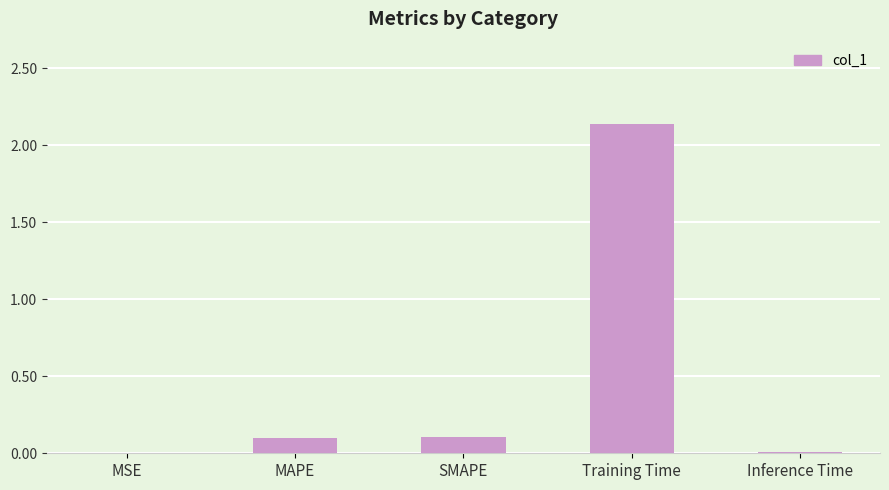

True or false: the data shows 0.0 at Inference Time.

True